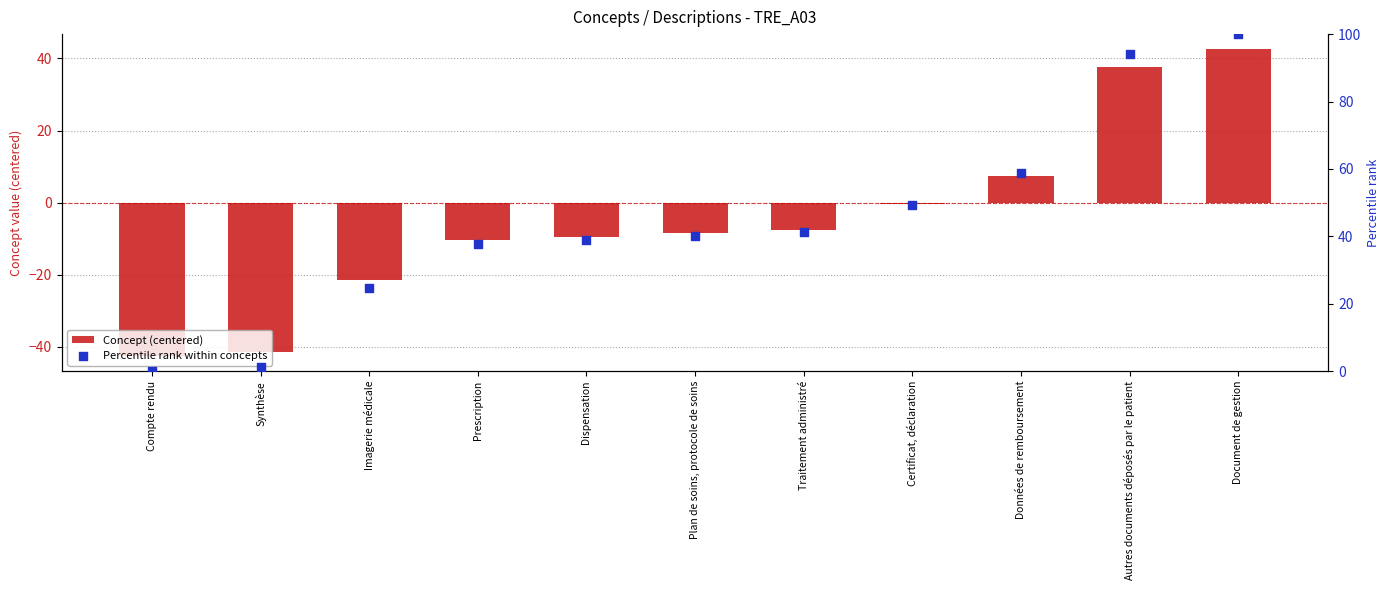

Is the value of Percentile rank within concepts at Document de gestion greater than the value of Concept (centered) at Compte rendu?

Yes